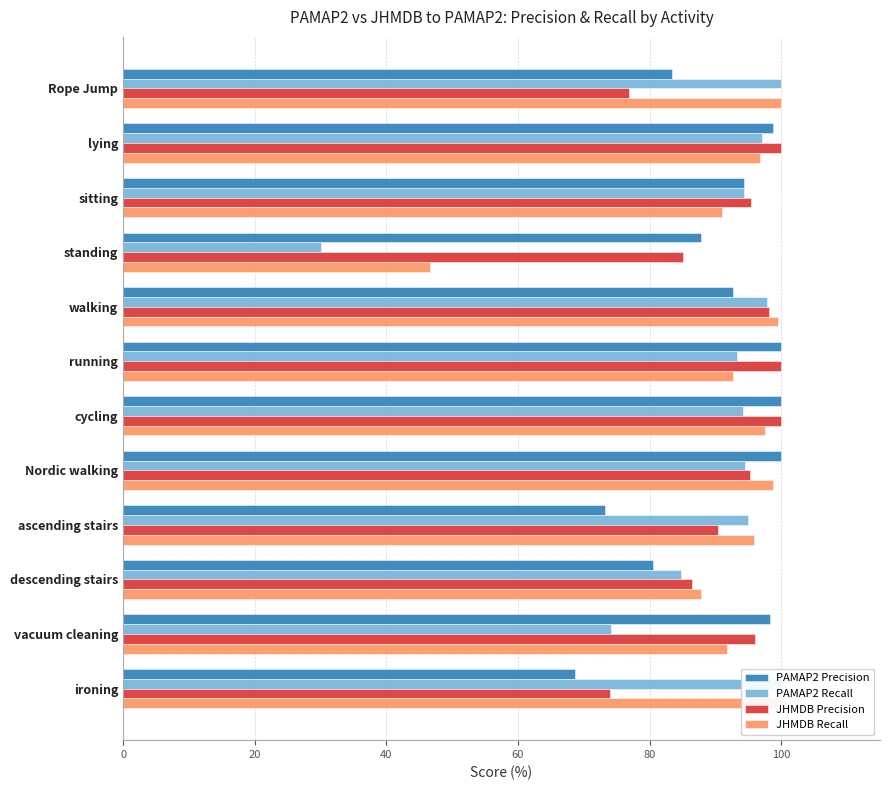

Which has a higher value, running or standing?

running